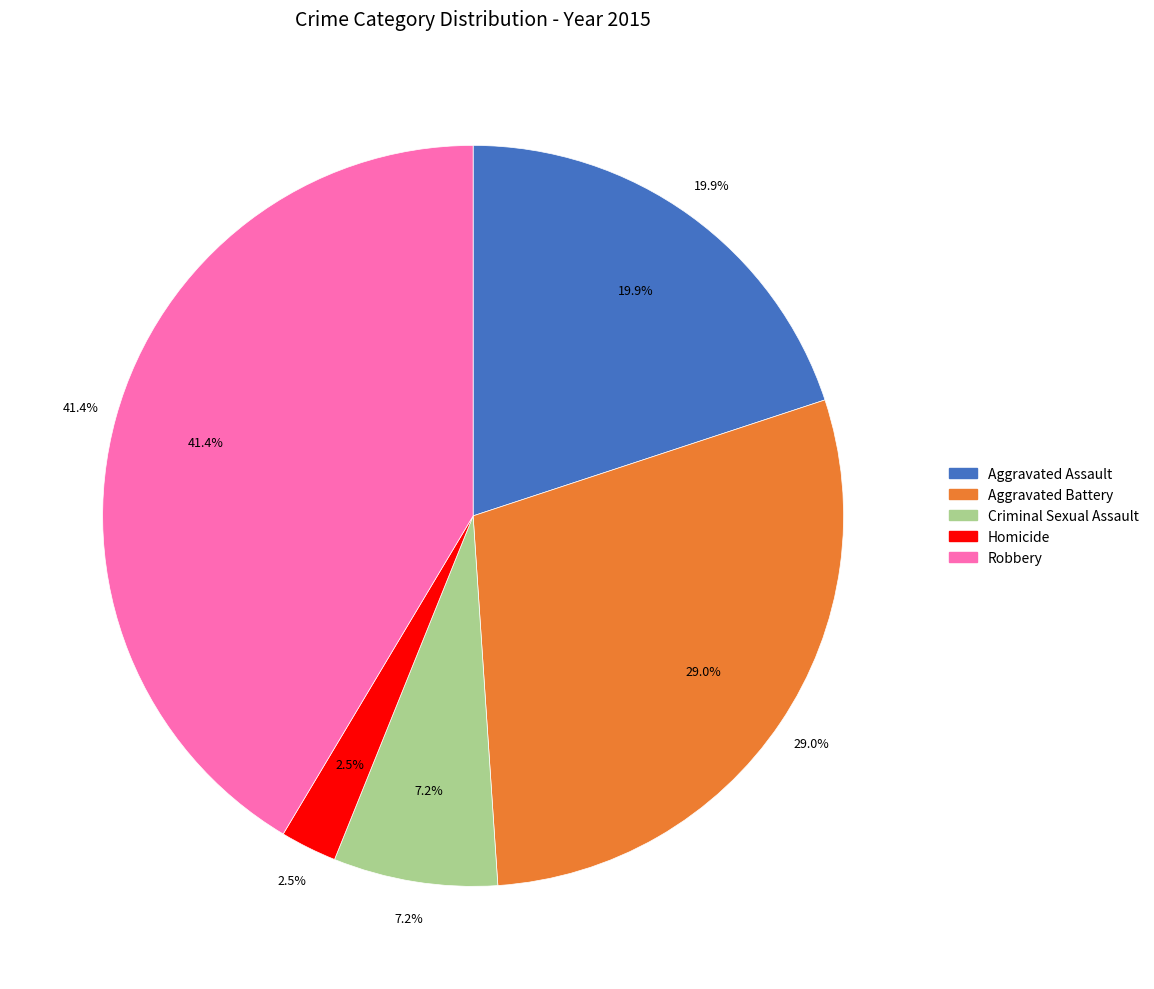

What percentage is the Aggravated Assault slice, to the nearest percent?

20%